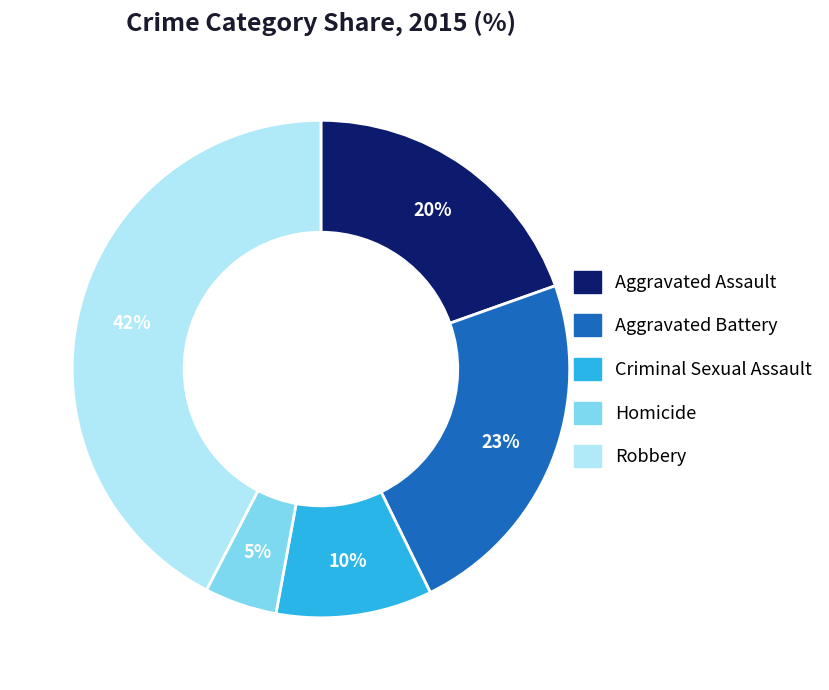

Does Criminal Sexual Assault account for over 50% of the chart?

No